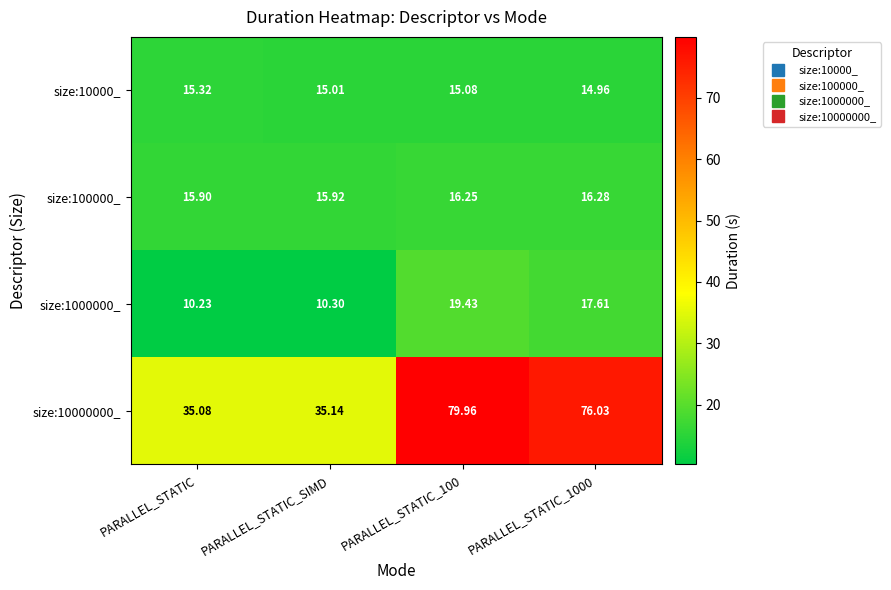

At which label is size:10000_ closest to 15?

PARALLEL_STATIC_SIMD